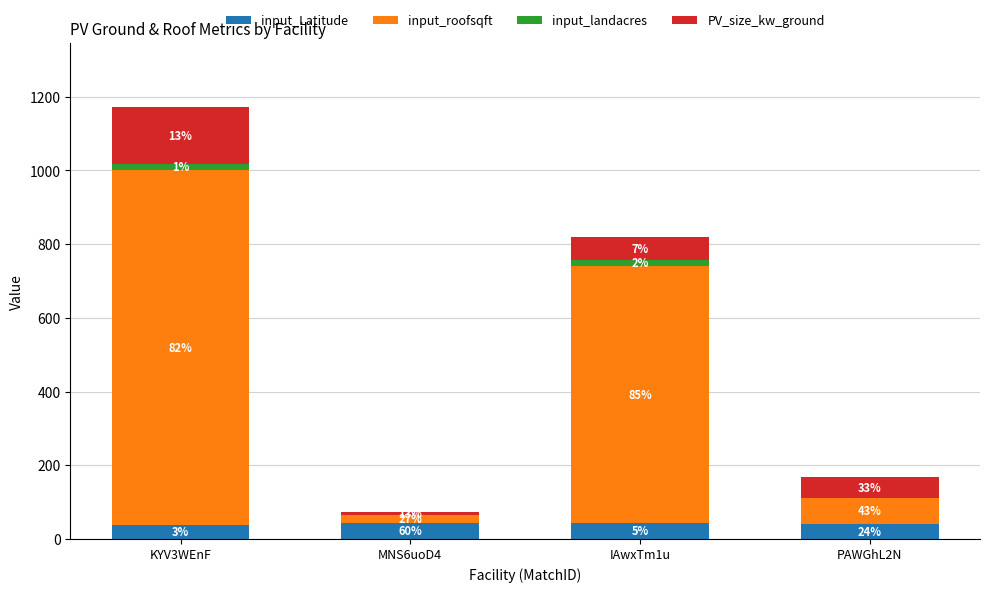

Are the bars grouped side by side (vs. stacked)?

No